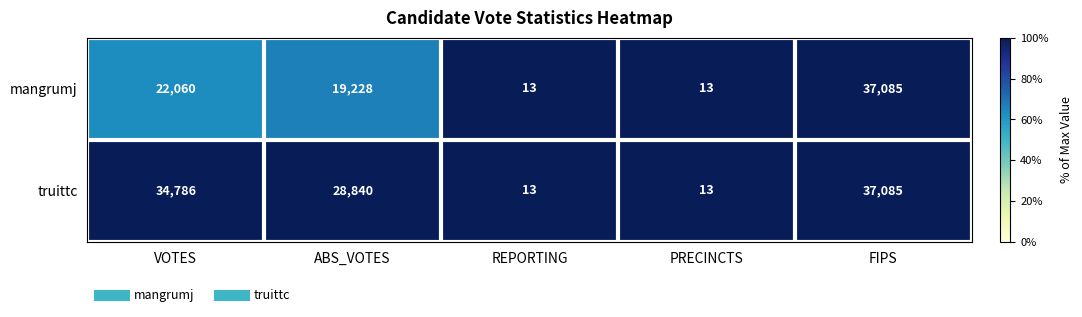

True or false: truittc has a value of 13 at REPORTING.

True